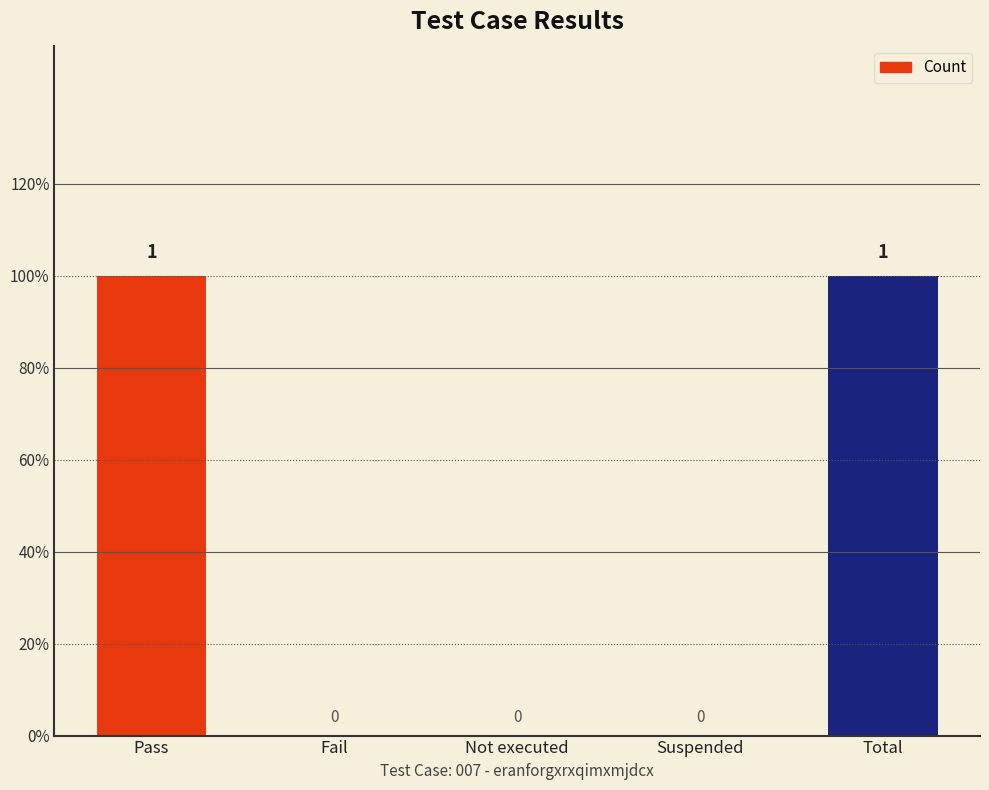

At which category does the chart reach its minimum across all series?

Fail